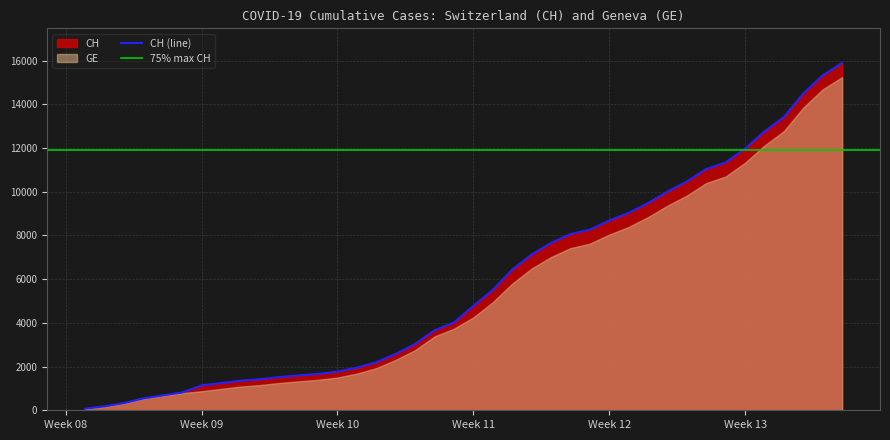

Rank the categories by value from lowest to highest.

2020-02-25, 2020-02-26, 2020-02-27, 2020-02-28, 2020-02-29, 2020-03-01, 2020-03-02, 2020-03-03, 2020-03-04, 2020-03-05, 2020-03-06, 2020-03-07, 2020-03-08, 2020-03-09, 2020-03-10, 2020-03-11, 2020-03-12, 2020-03-13, 2020-03-14, 2020-03-15, 2020-03-16, 2020-03-17, 2020-03-18, 2020-03-19, 2020-03-20, 2020-03-21, 2020-03-22, 2020-03-23, 2020-03-24, 2020-03-25, 2020-03-26, 2020-03-27, 2020-03-28, 2020-03-29, 2020-03-30, 2020-03-31, 2020-04-01, 2020-04-02, 2020-04-03, 2020-04-04